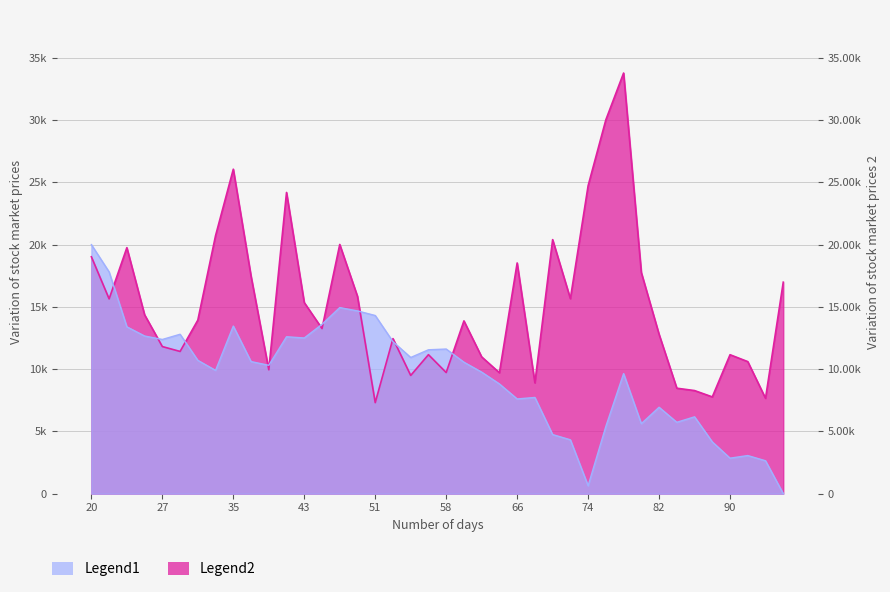

At how many categories does at least one series exceed 732?

40